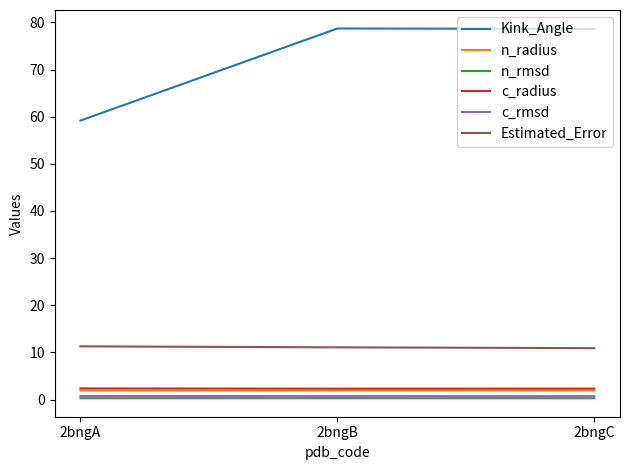

What is the lowest value of the Estimated_Error series?

10.9